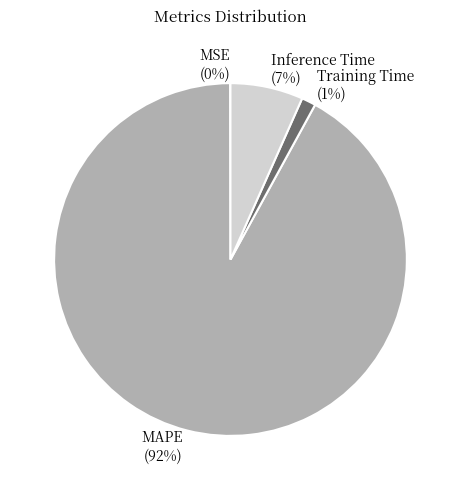

What percentage is the MAPE slice, to the nearest percent?

92%